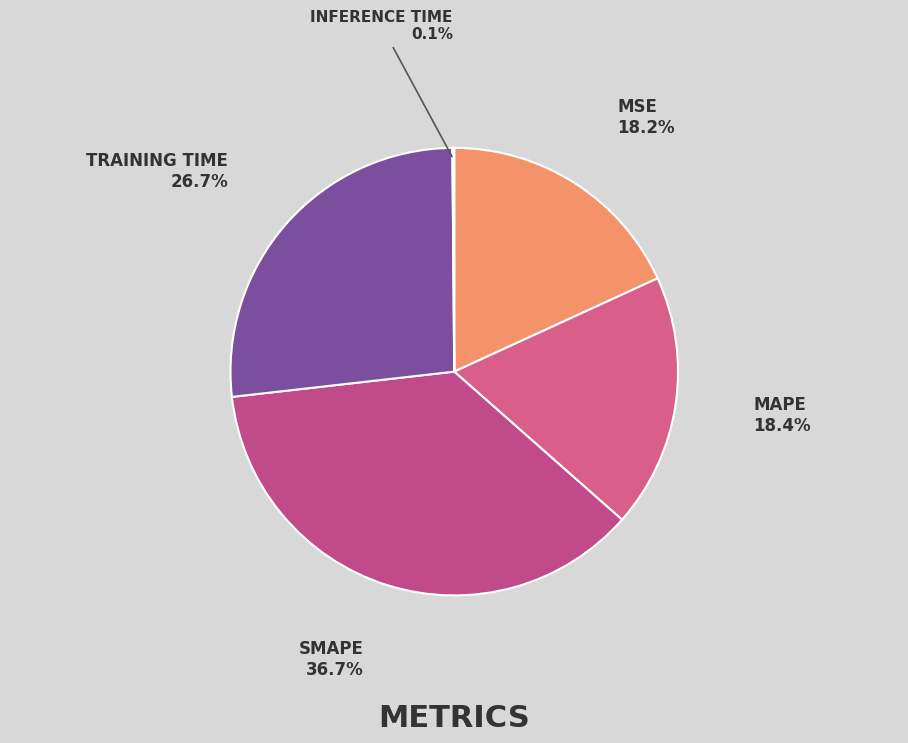

Rank the categories by value from lowest to highest.

Inference Time, MSE, MAPE, Training Time, SMAPE